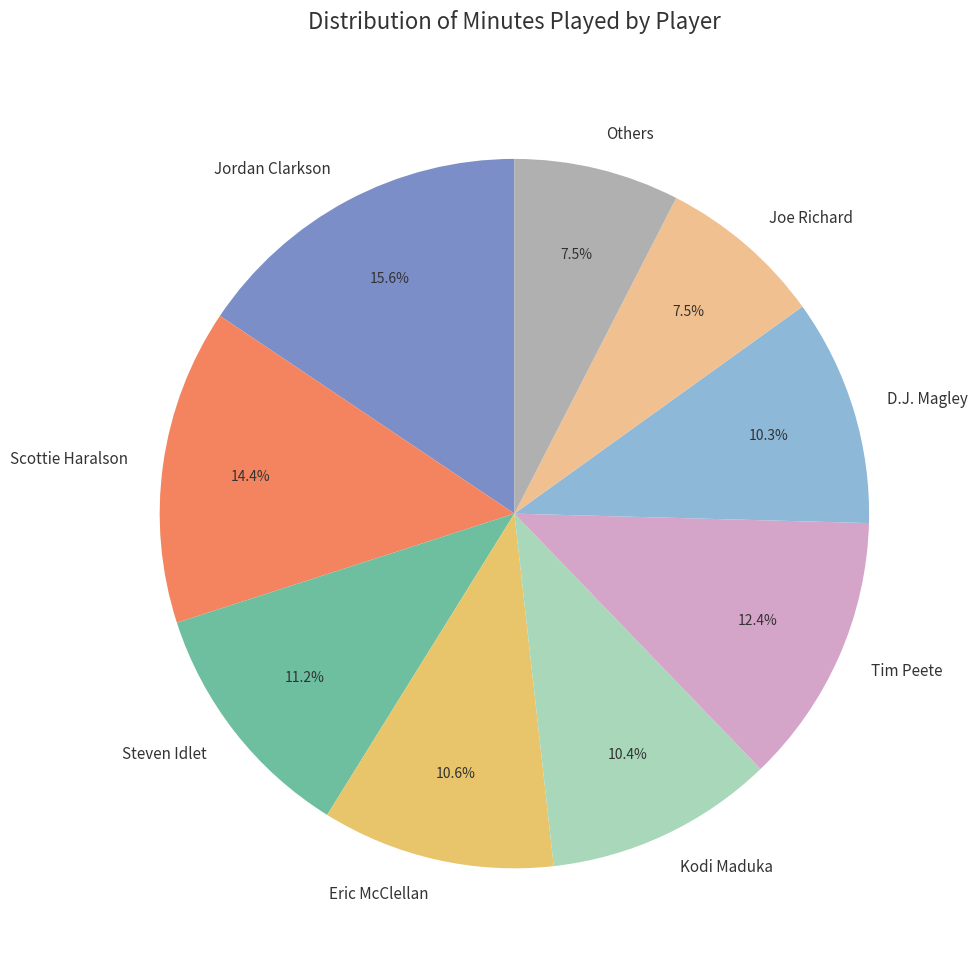

What is the largest slice in the pie chart?

Jordan Clarkson